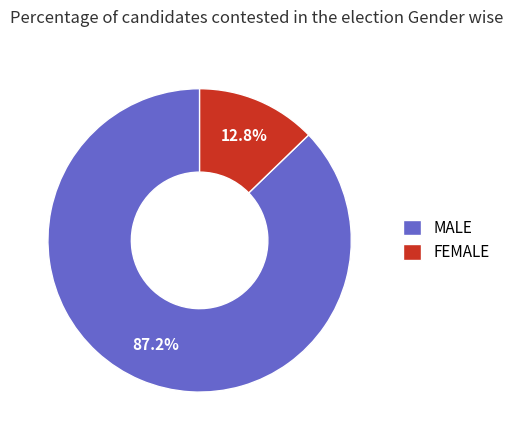

Does MALE account for over 50% of the chart?

Yes